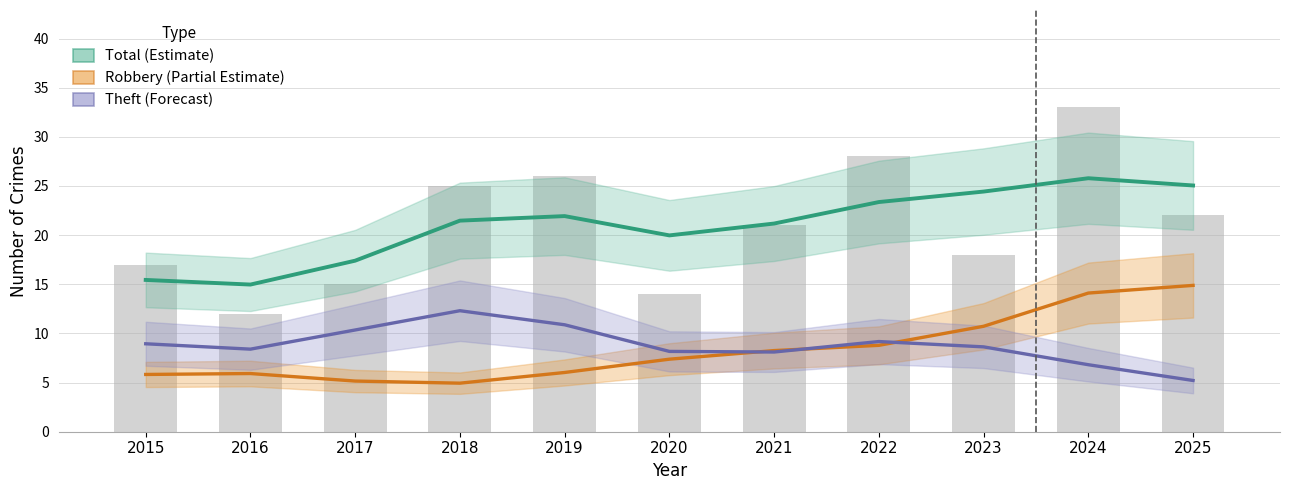

True or false: Total (Estimate) has a value of 12.8 at 2020.

False